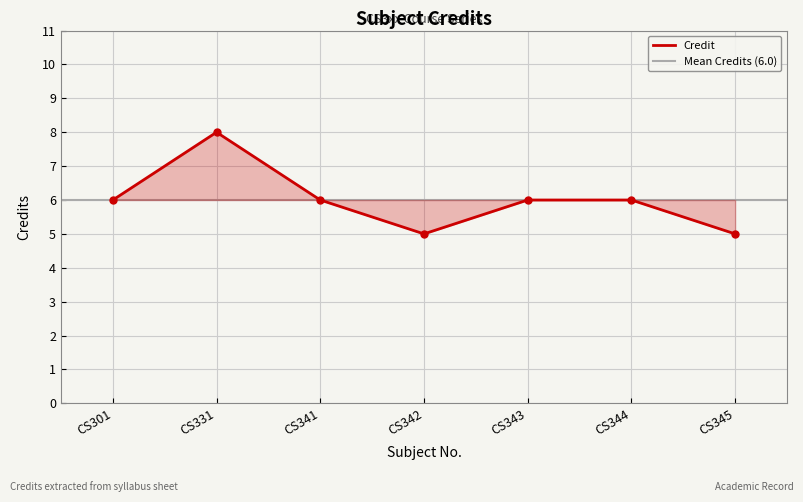

Which has a higher value, CS345 or CS344?

CS344